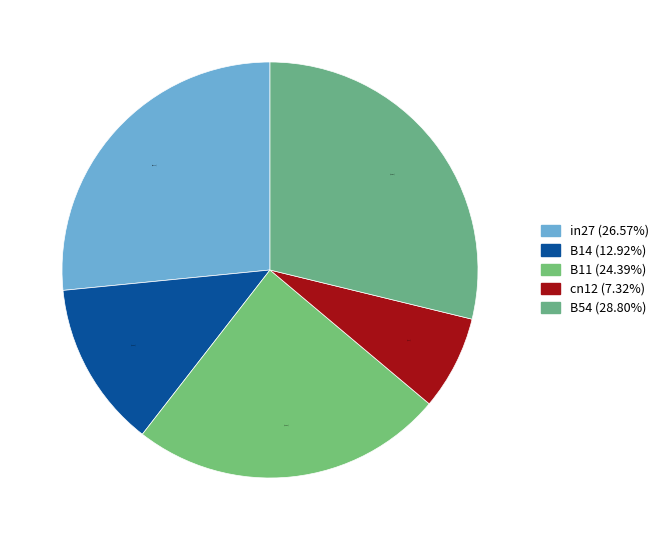

To the nearest percent, what portion does B11 represent?

24%